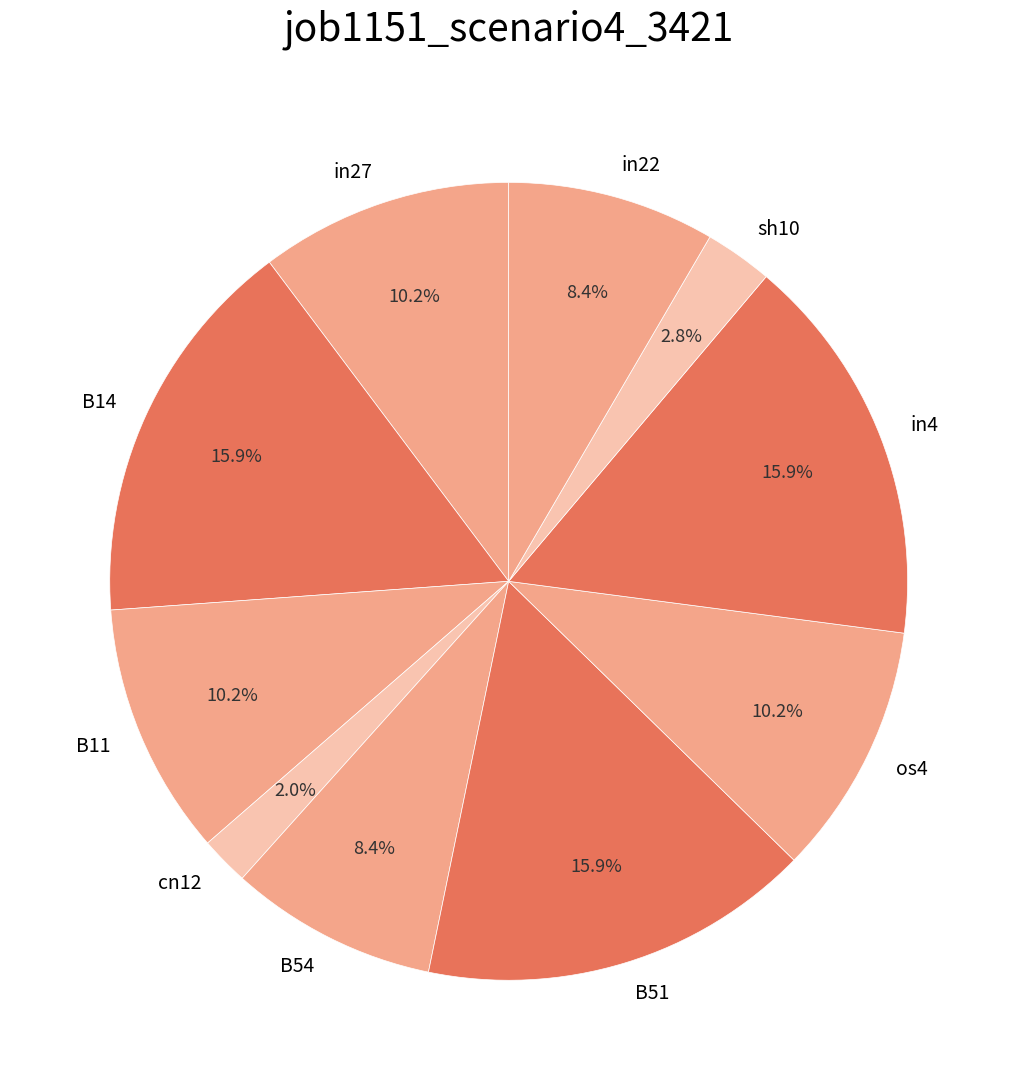

What is the smallest slice in the pie chart?

cn12